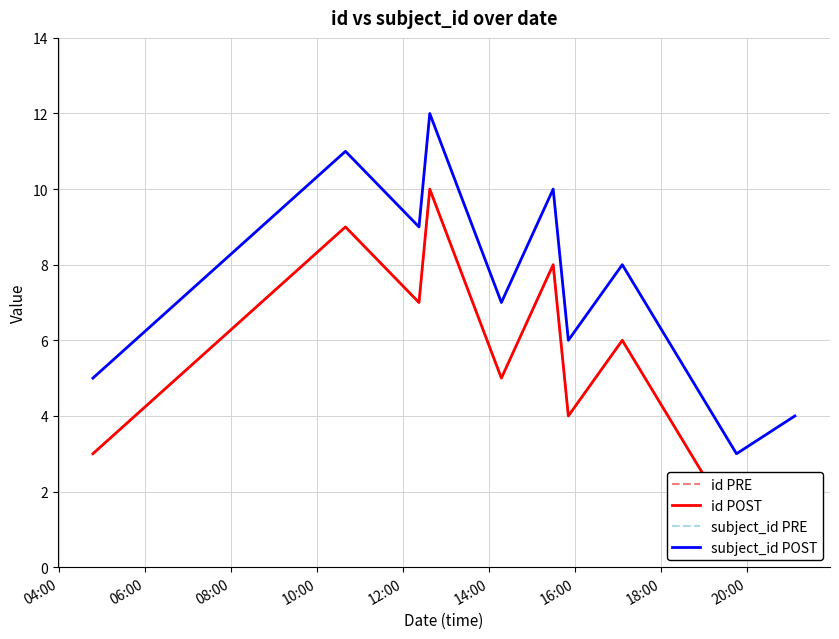

What is the approximate value of id PRE at 08:00?

7